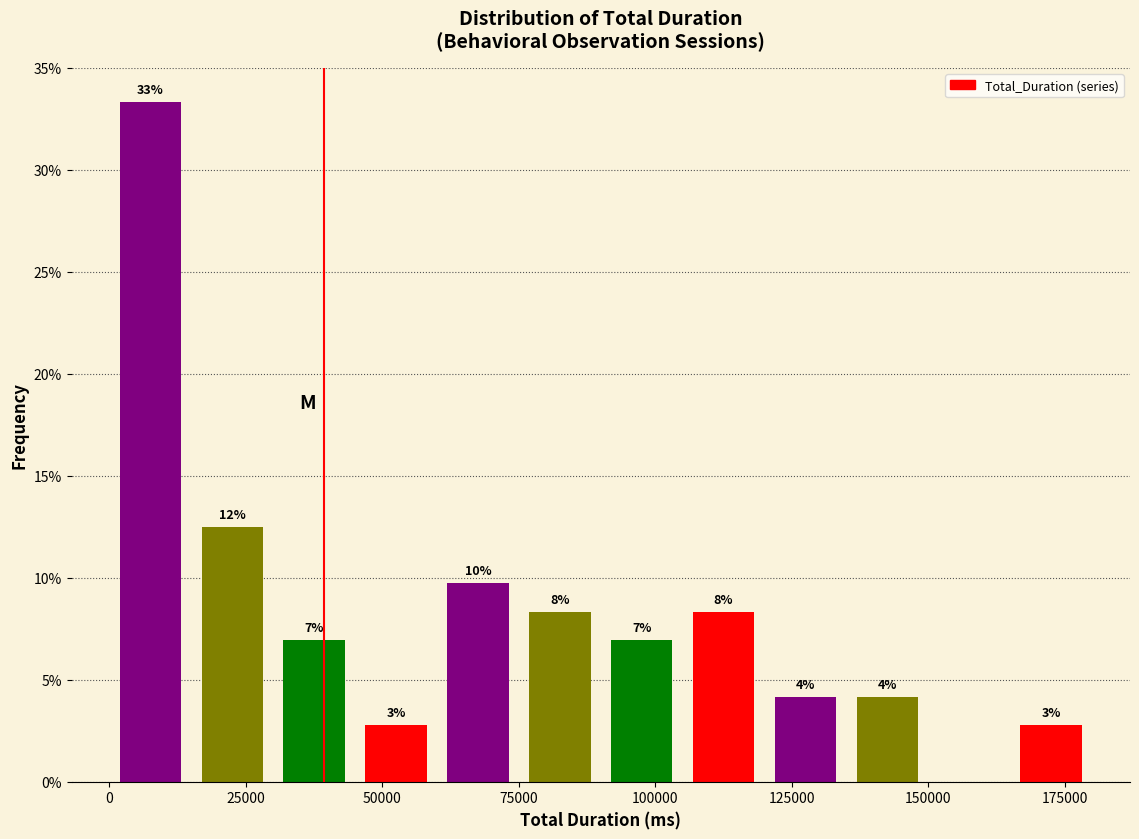

Read against the x-axis, roughly where is the centre of the tallest bar?

10000